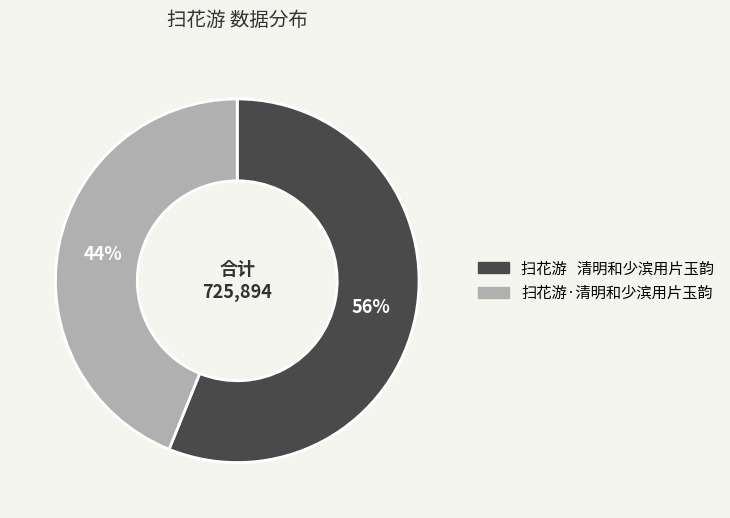

Count the number of slices in the pie.

2